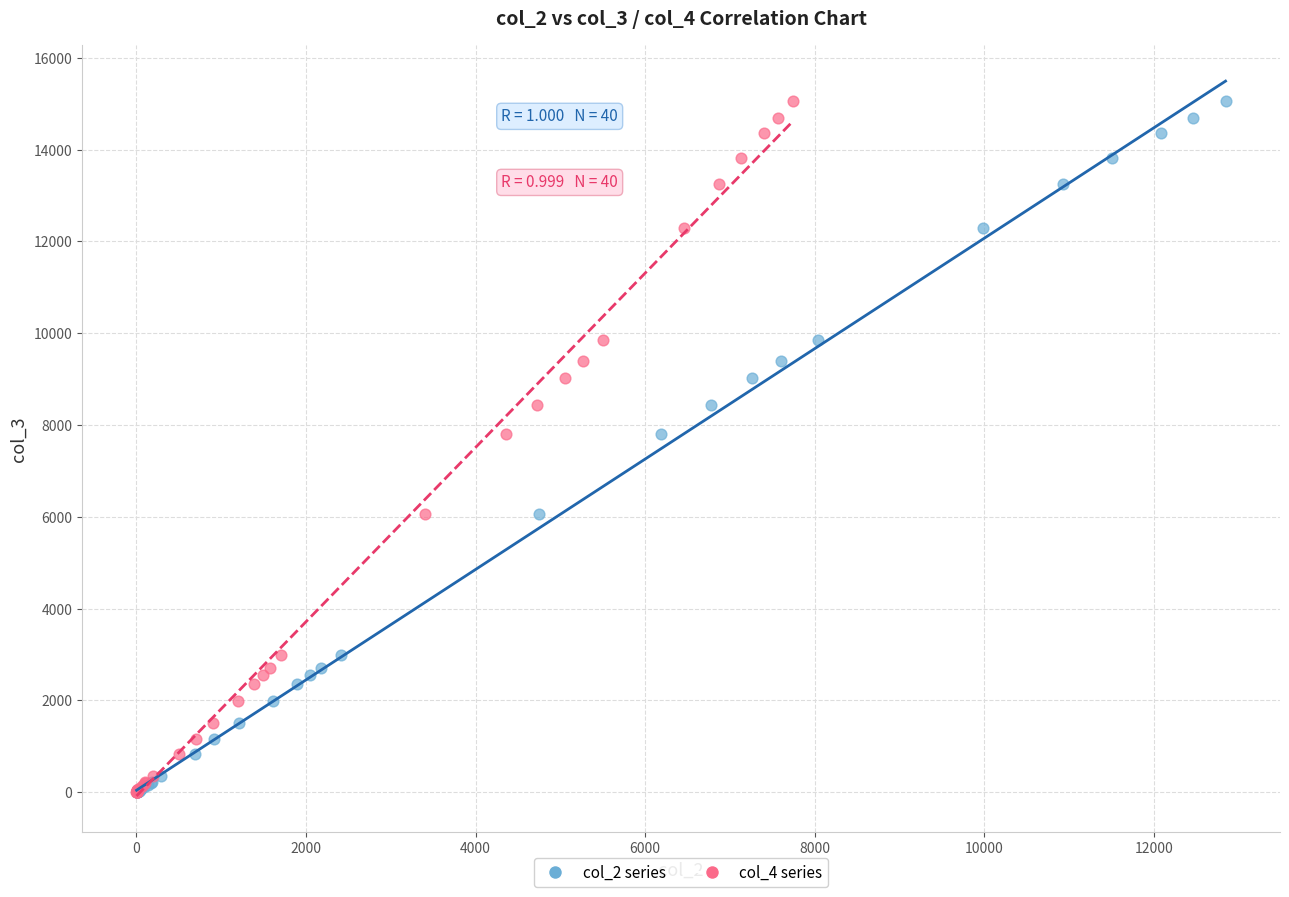

What are all the series names shown in the legend?

col_2 series, col_4 series